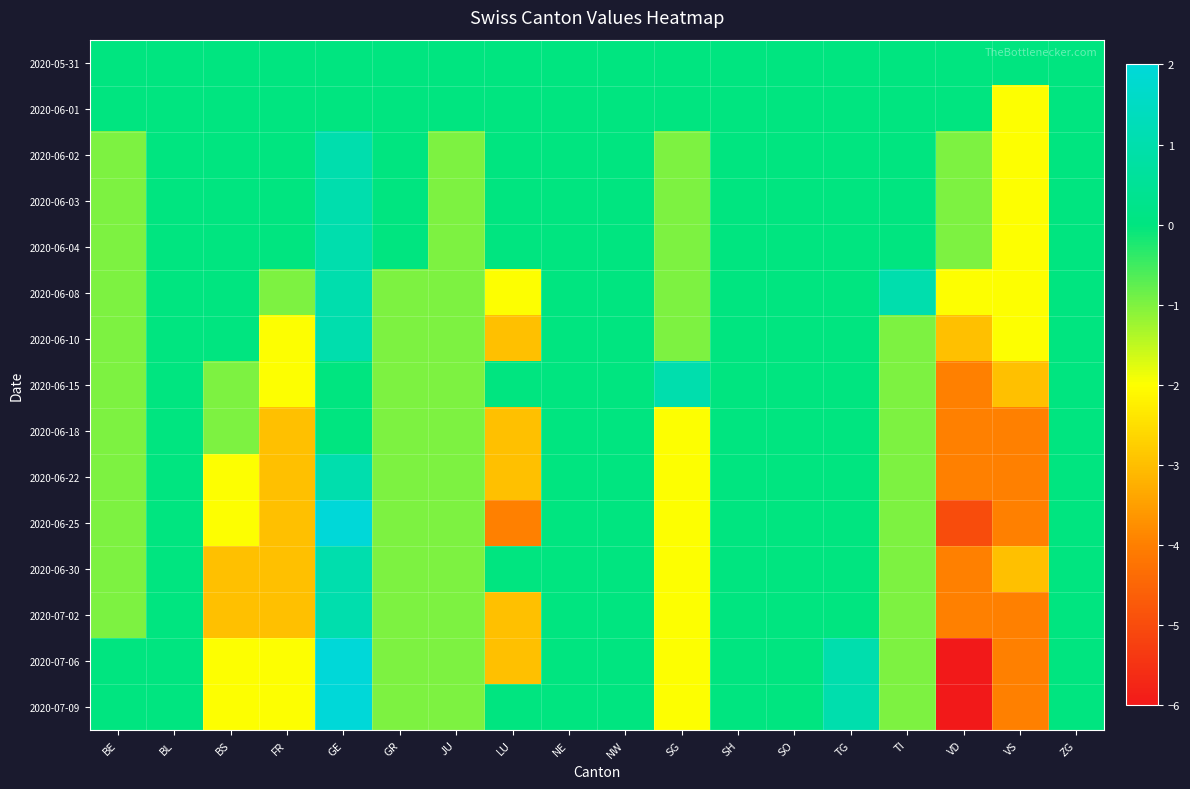

At which category is the sum across all series the highest?

GE